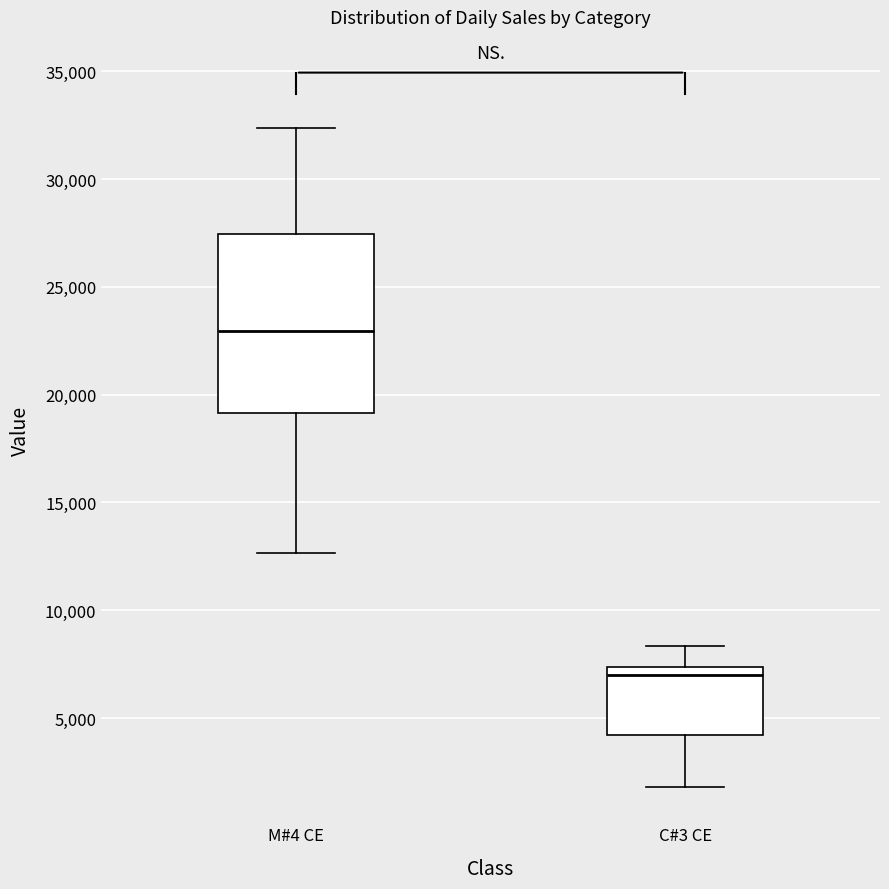

Which box's median line is the highest?

M#4 CE